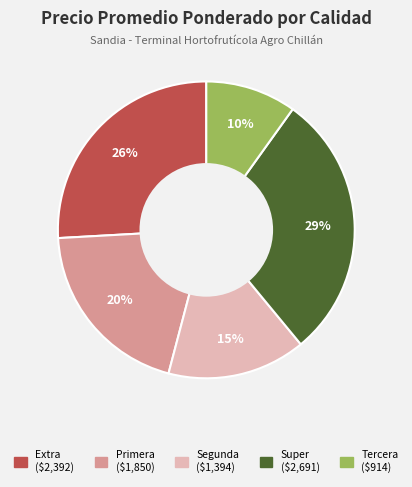

To the nearest percent, what is the difference between the Segunda and Primera slice percentages?

5%